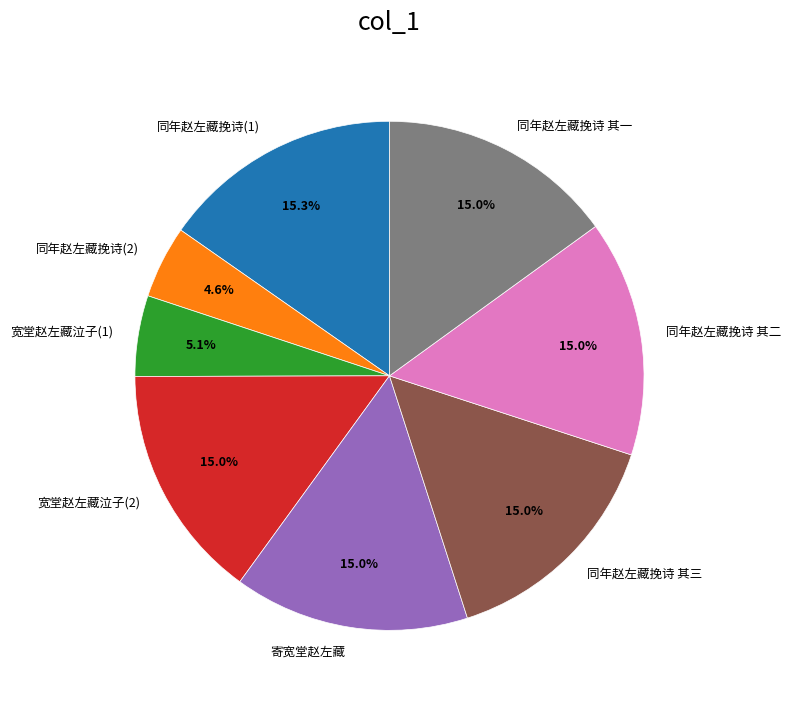

What percentage is NOT represented by 寄宽堂赵左藏?

85.0%